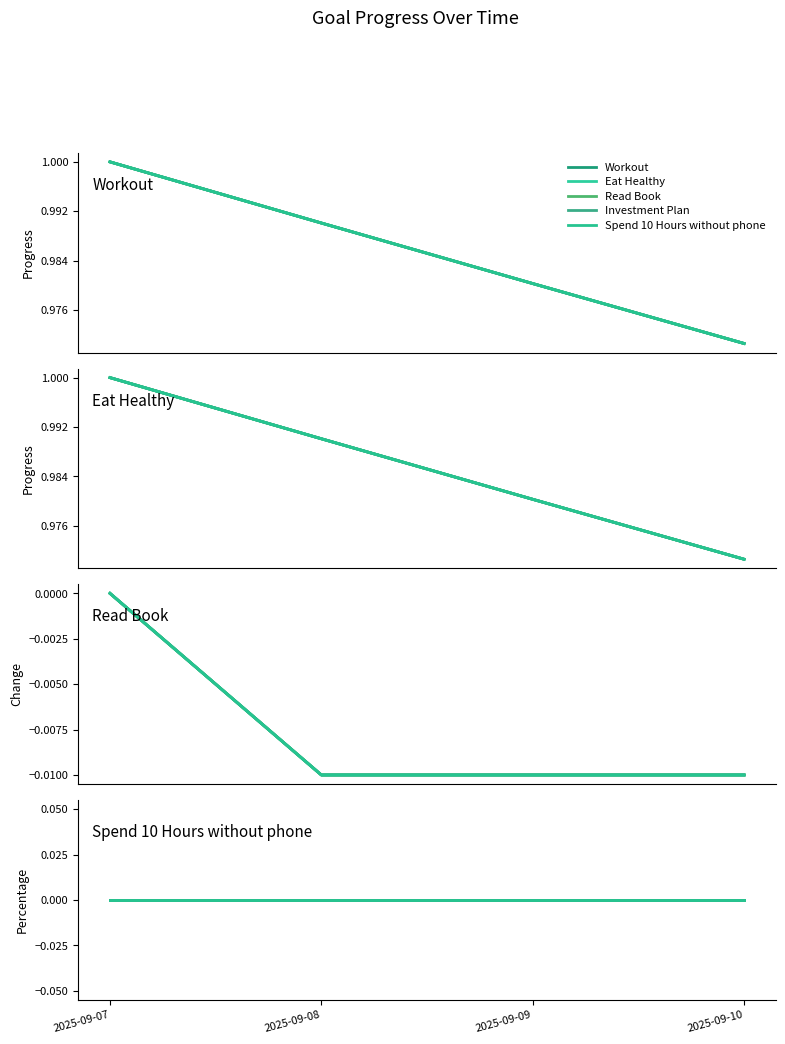

How many Eat Healthy values are between 0 and 1?

4